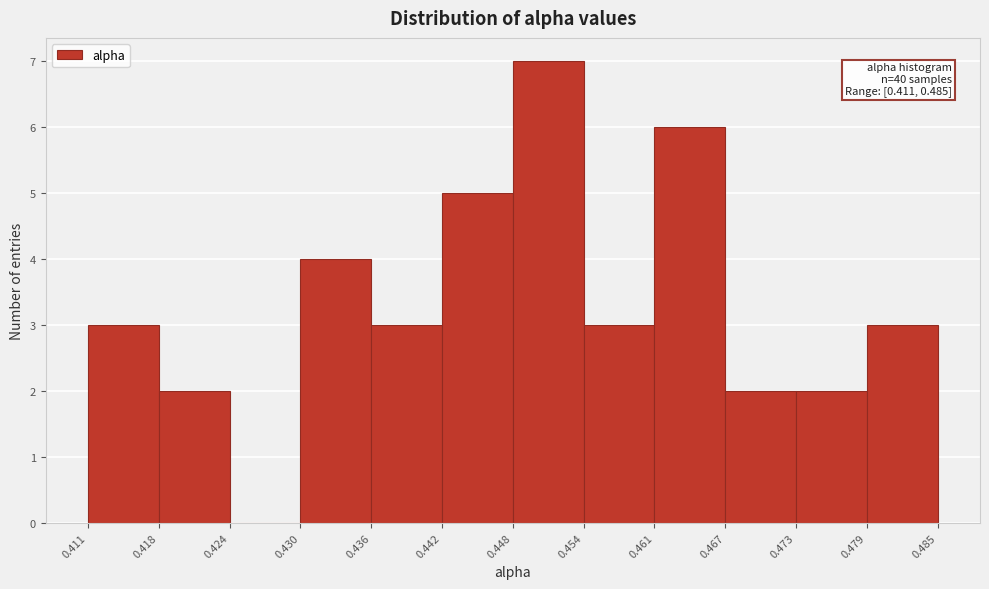

Which range on the x-axis has the tallest bar?

0.448 to 0.454